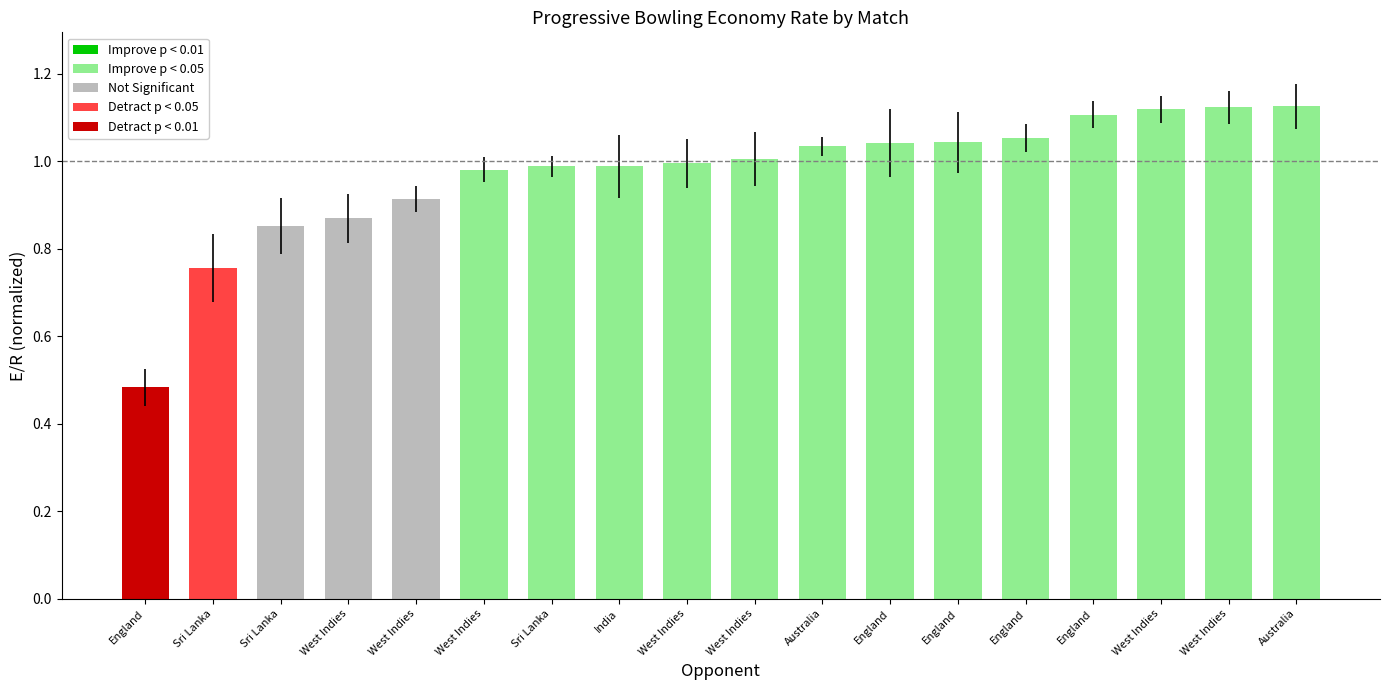

How many bars are there in total?

18